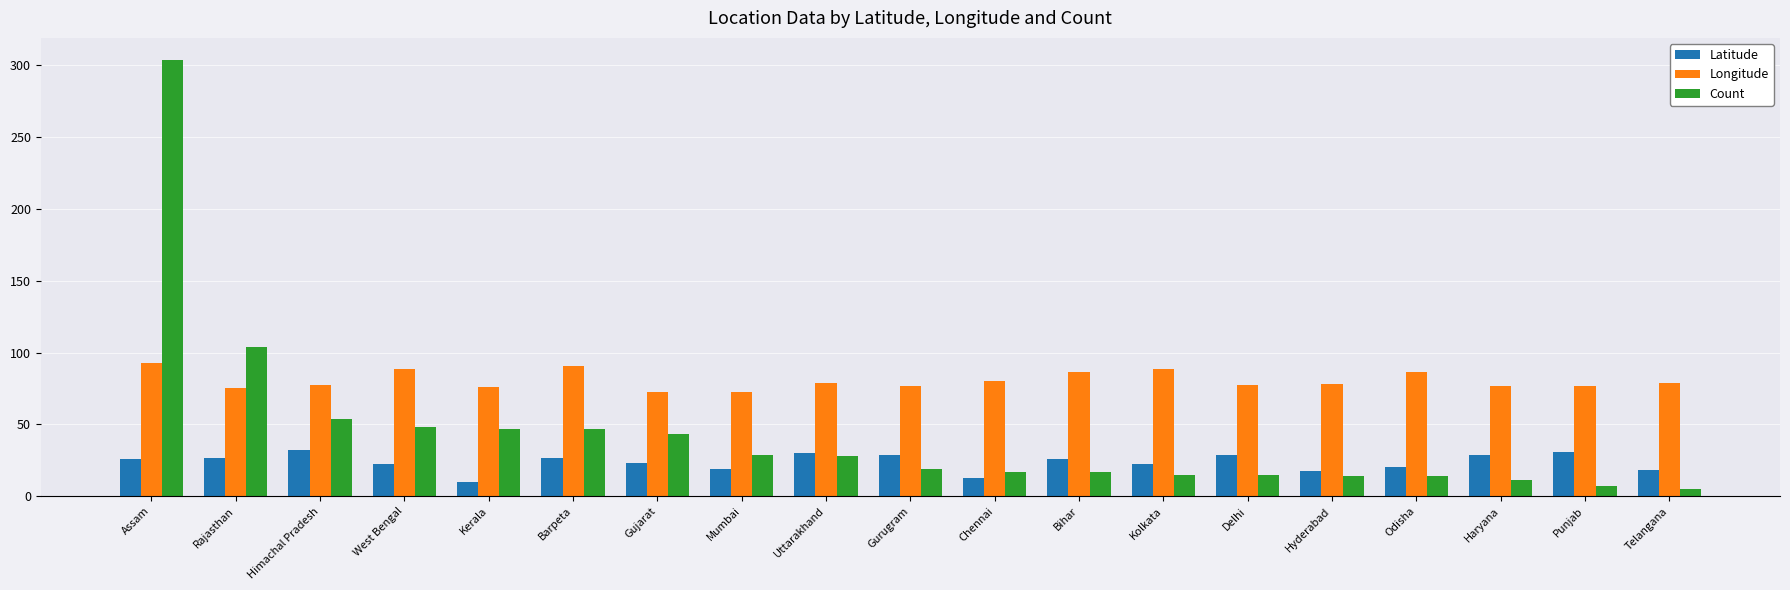

What is the minimum value for Latitude?

10.0